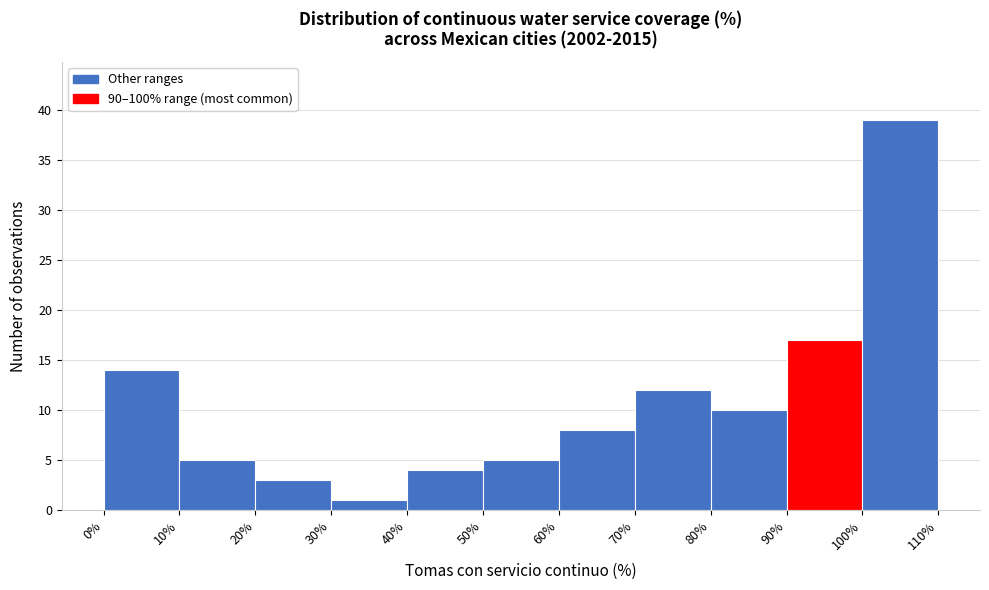

Reading left to right, list every bar in this chart as the range it spans on the x-axis followed by its height. The values are not printed on the chart, so give them approximately, as read against the axis.

0% to 10%: 14
10% to 20%: 5
20% to 30%: 3
30% to 40%: 1
40% to 50%: 4
50% to 60%: 5
60% to 70%: 8
70% to 80%: 12
80% to 90%: 10
90% to 100%: 17
100% to 110%: 39